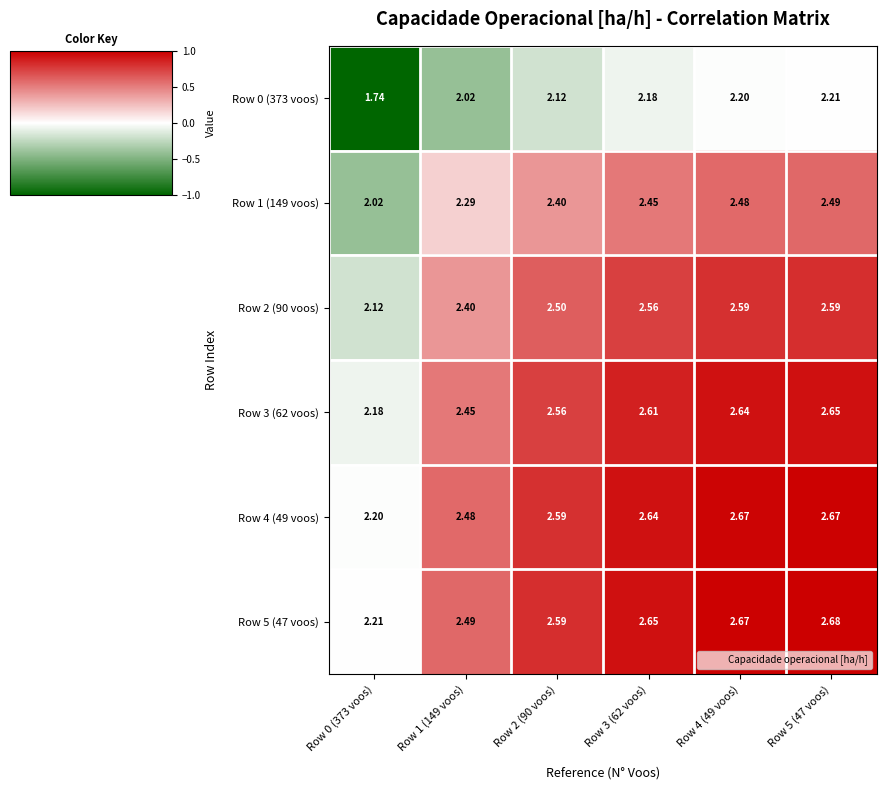

Is the value of Row 0 (373 voos) at Row 3 (62 voos) greater than the value of Row 4 (49 voos) at Row 3 (62 voos)?

No